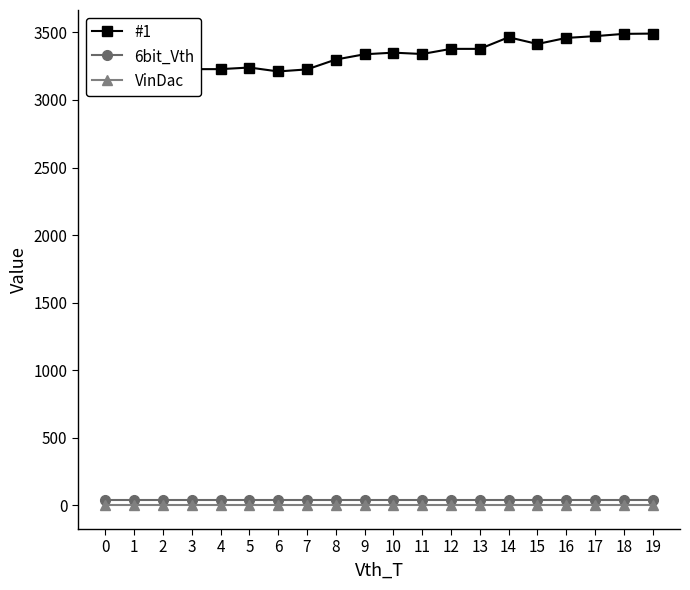

Reading left to right, what are all the values shown in this chart?

#1: 0=3153	1=3174	2=3191	3=3228	4=3228	5=3240	6=3211	7=3226	8=3299	9=3338	10=3350	11=3340	12=3378	13=3378	14=3464	15=3414	16=3459	17=3472	18=3489	19=3491
6bit_Vth: 0=40	1=40	2=40	3=40	4=40	5=40	6=40	7=40	8=40	9=40	10=40	11=40	12=40	13=40	14=40	15=40	16=40	17=40	18=40	19=40
VinDac: 0=0	1=0	2=0	3=0	4=0	5=0	6=0	7=0	8=0	9=0	10=0	11=0	12=0	13=0	14=0	15=0	16=0	17=0	18=0	19=0